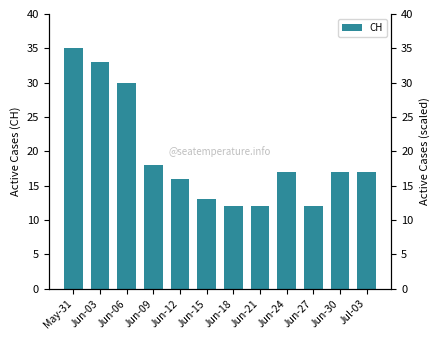

Are the bars grouped side by side (vs. stacked)?

No